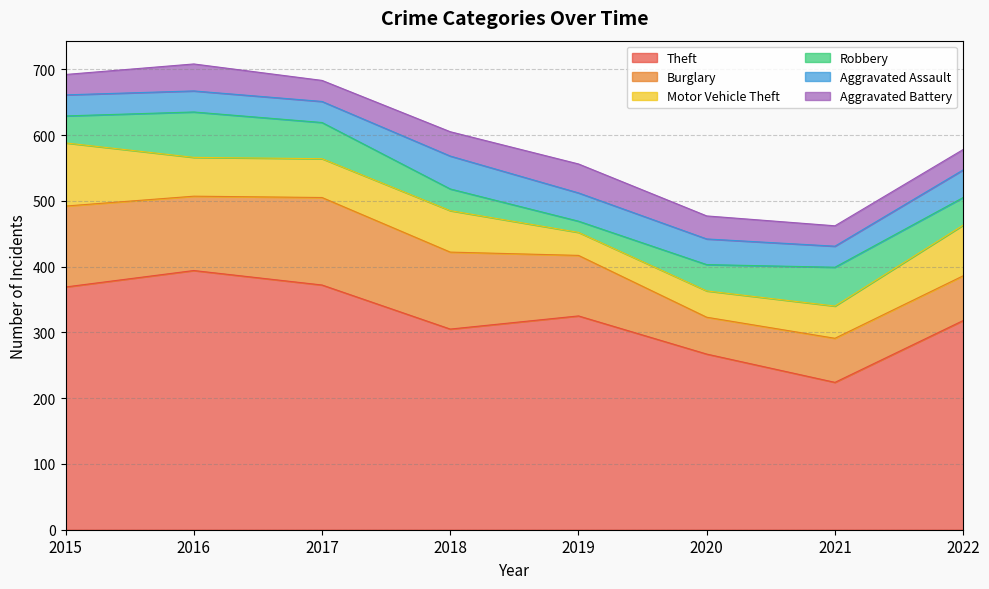

Which series changed the most between 2015 and 2020?

Theft